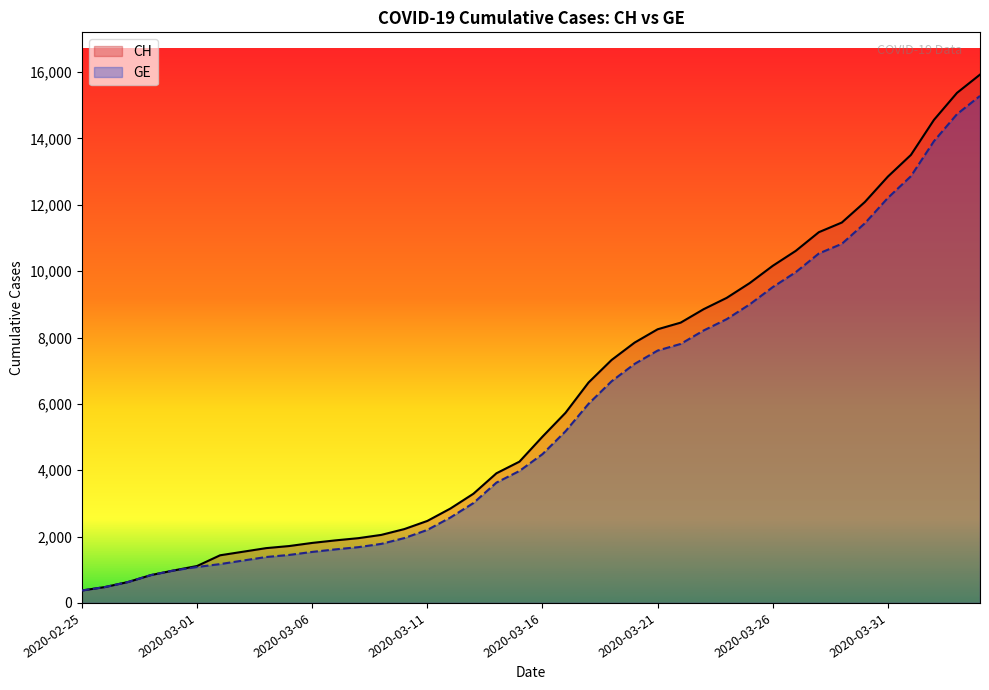

Reading left to right, transcribe all the data shown in this chart.

CH: 2020-02-25=375	2020-02-26=479	2020-02-27=630	2020-02-28=840	2020-02-29=981	2020-03-01=1113	2020-03-02=1436	2020-03-03=1544	2020-03-04=1652	2020-03-05=1715	2020-03-06=1809	2020-03-07=1885	2020-03-08=1952	2020-03-09=2051	2020-03-10=2226	2020-03-11=2472	2020-03-12=2845	2020-03-13=3291	2020-03-14=3908	2020-03-15=4259	2020-03-16=5012	2020-03-17=5731	2020-03-18=6644	2020-03-19=7323	2020-03-20=7847	2020-03-21=8249	2020-03-22=8449	2020-03-23=8855	2020-03-24=9196	2020-03-25=9642	2020-03-26=10162	2020-03-27=10613	2020-03-28=11175	2020-03-29=11467	2020-03-30=12086	2020-03-31=12852	2020-04-01=13505	2020-04-02=14561	2020-04-03=15375	2020-04-04=15926
GE: 2020-02-25=375	2020-02-26=479	2020-02-27=630	2020-02-28=840	2020-02-29=981	2020-03-01=1083	2020-03-02=1171	2020-03-03=1278	2020-03-04=1384	2020-03-05=1447	2020-03-06=1538	2020-03-07=1614	2020-03-08=1681	2020-03-09=1780	2020-03-10=1955	2020-03-11=2201	2020-03-12=2574	2020-03-13=3010	2020-03-14=3627	2020-03-15=3978	2020-03-16=4485	2020-03-17=5174	2020-03-18=6002	2020-03-19=6681	2020-03-20=7205	2020-03-21=7607	2020-03-22=7807	2020-03-23=8213	2020-03-24=8554	2020-03-25=9000	2020-03-26=9520	2020-03-27=9971	2020-03-28=10533	2020-03-29=10825	2020-03-30=11444	2020-03-31=12210	2020-04-01=12863	2020-04-02=13919	2020-04-03=14733	2020-04-04=15284